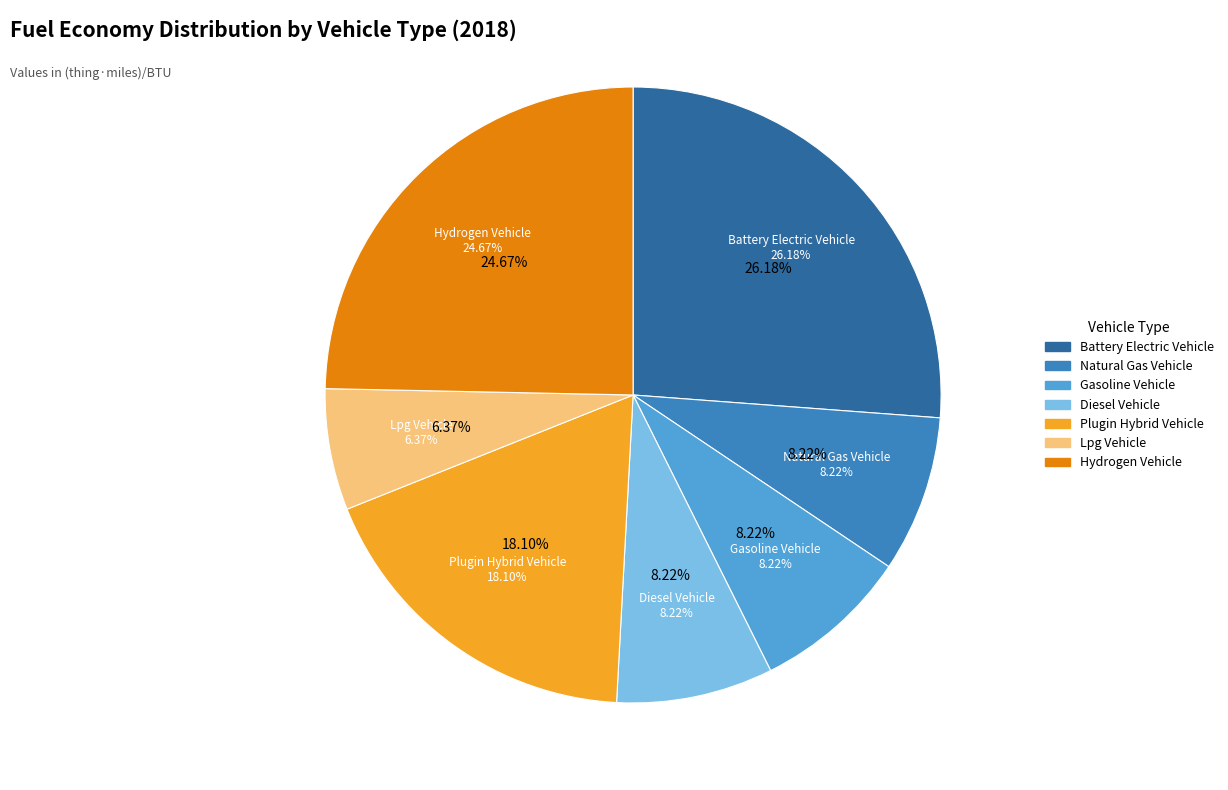

What is the smallest slice in the pie chart?

LPG vehicle